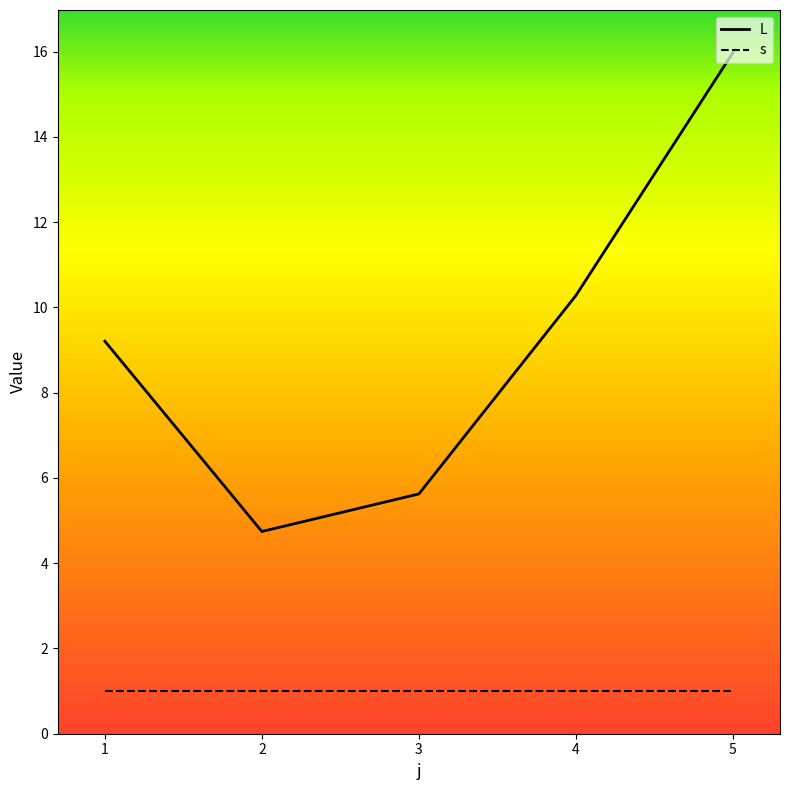

What is the smallest value displayed?

1.0